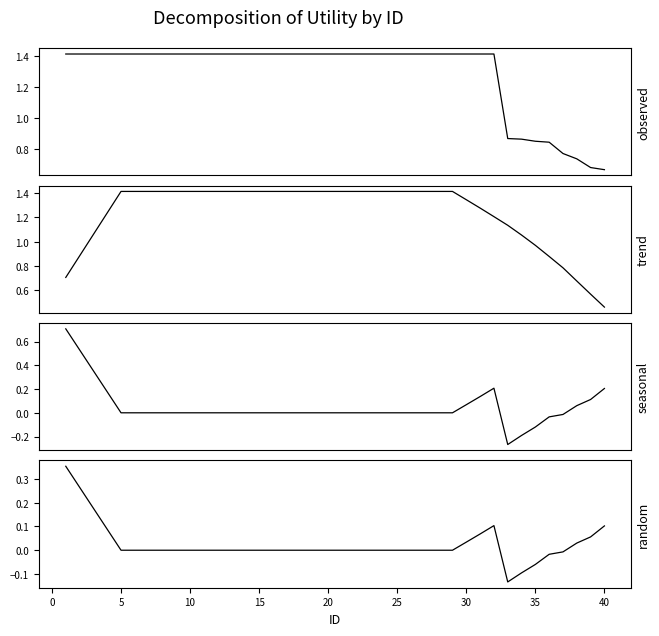

The value of trend at 27 is 1.8. True or false?

False